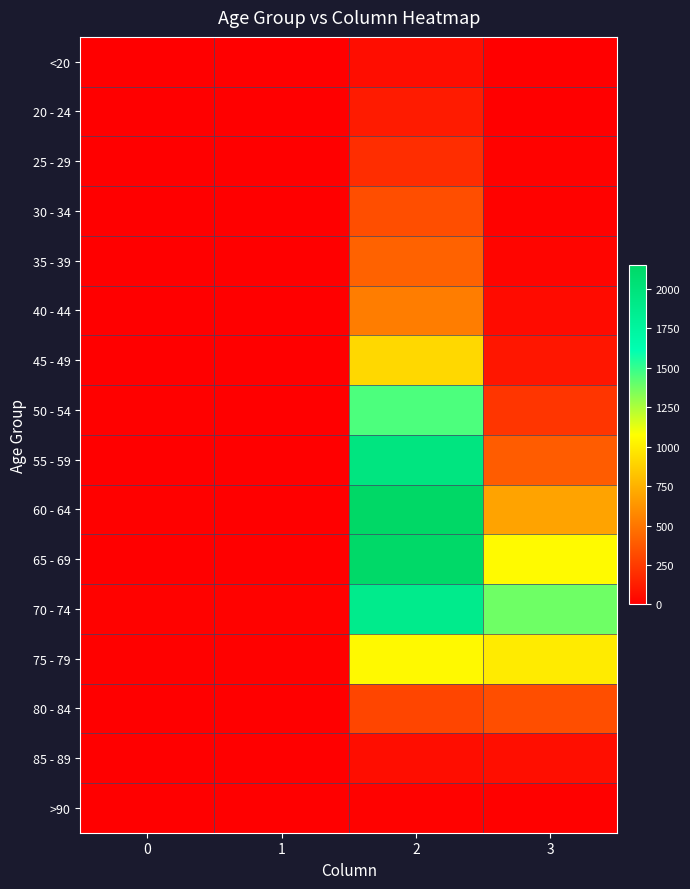

List the series in order of their peak value, lowest first.

>90, <20, 85 - 89, 20 - 24, 25 - 29, 30 - 34, 80 - 84, 35 - 39, 40 - 44, 45 - 49, 75 - 79, 50 - 54, 70 - 74, 55 - 59, 65 - 69, 60 - 64